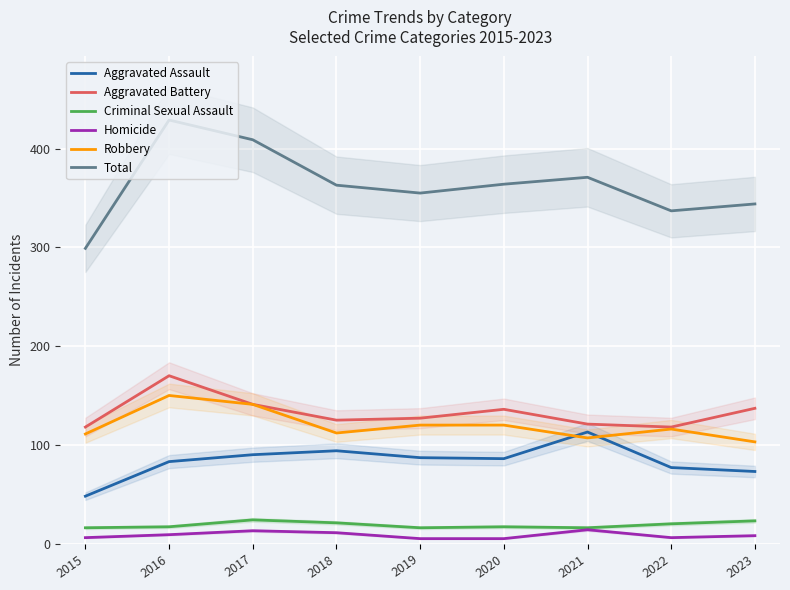

True or false: Aggravated Battery and Aggravated Assault cross at least once.

False